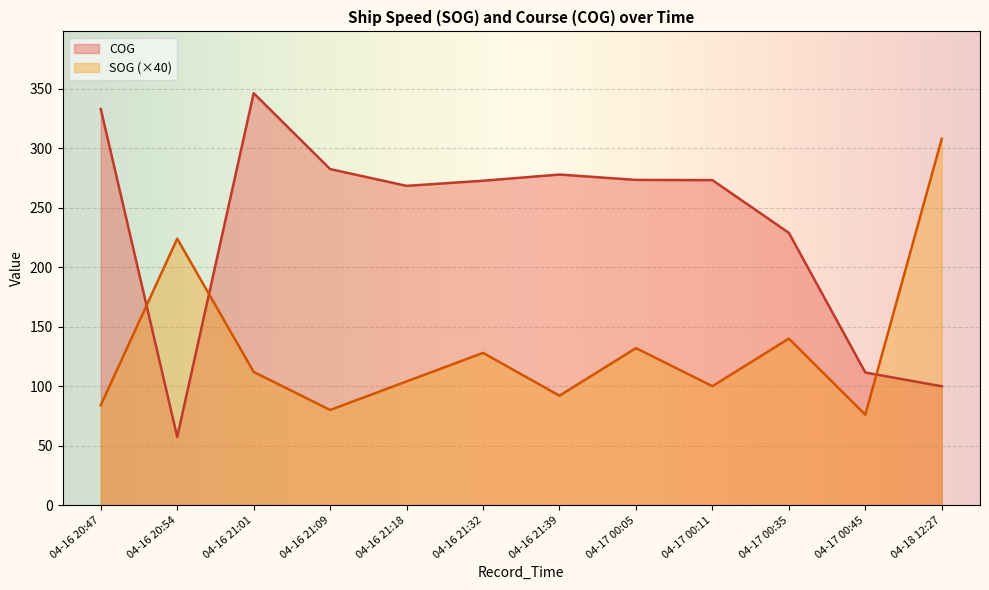

Rank the series at 04-17 00:35 from highest to lowest value.

COG, SOG (×40)